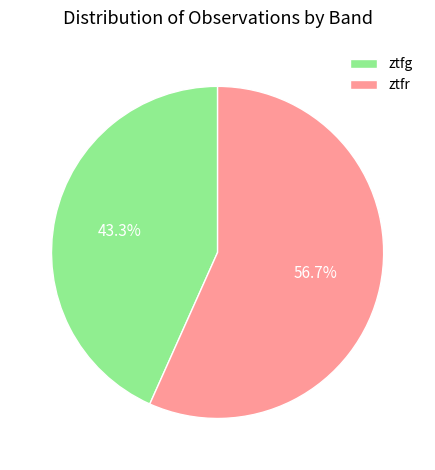

What percentage do ztfg and ztfr together represent?

100.0%